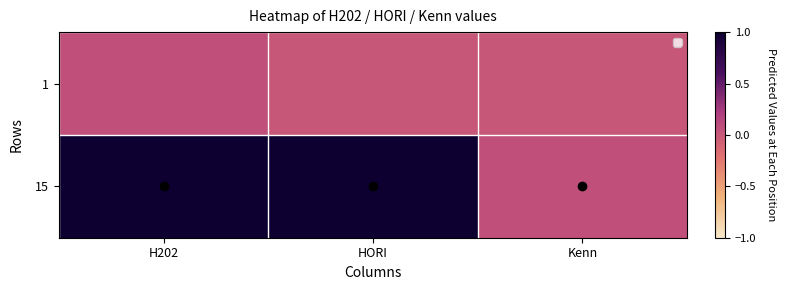

Reading right to left, list all the values displayed in this chart.

1: Kenn=0.0	HORI=0.0	H202=0.1
15: Kenn=0.1	HORI=1.0	H202=1.0